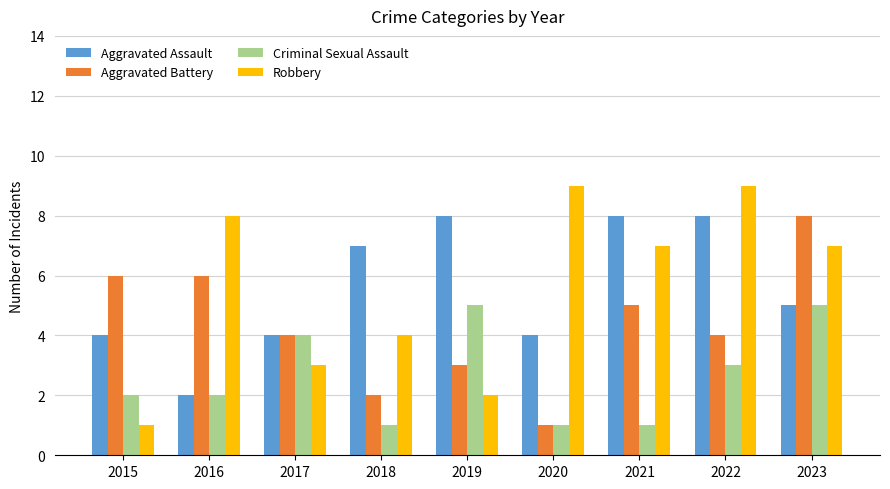

True or false: Aggravated Battery has a value of 7 at 2021.

False